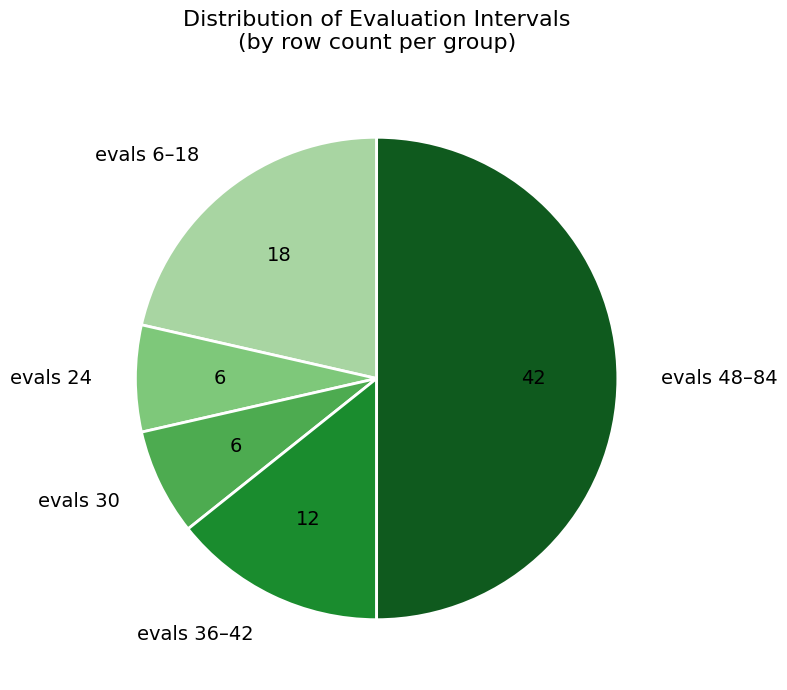

How many slices are in this pie chart?

5